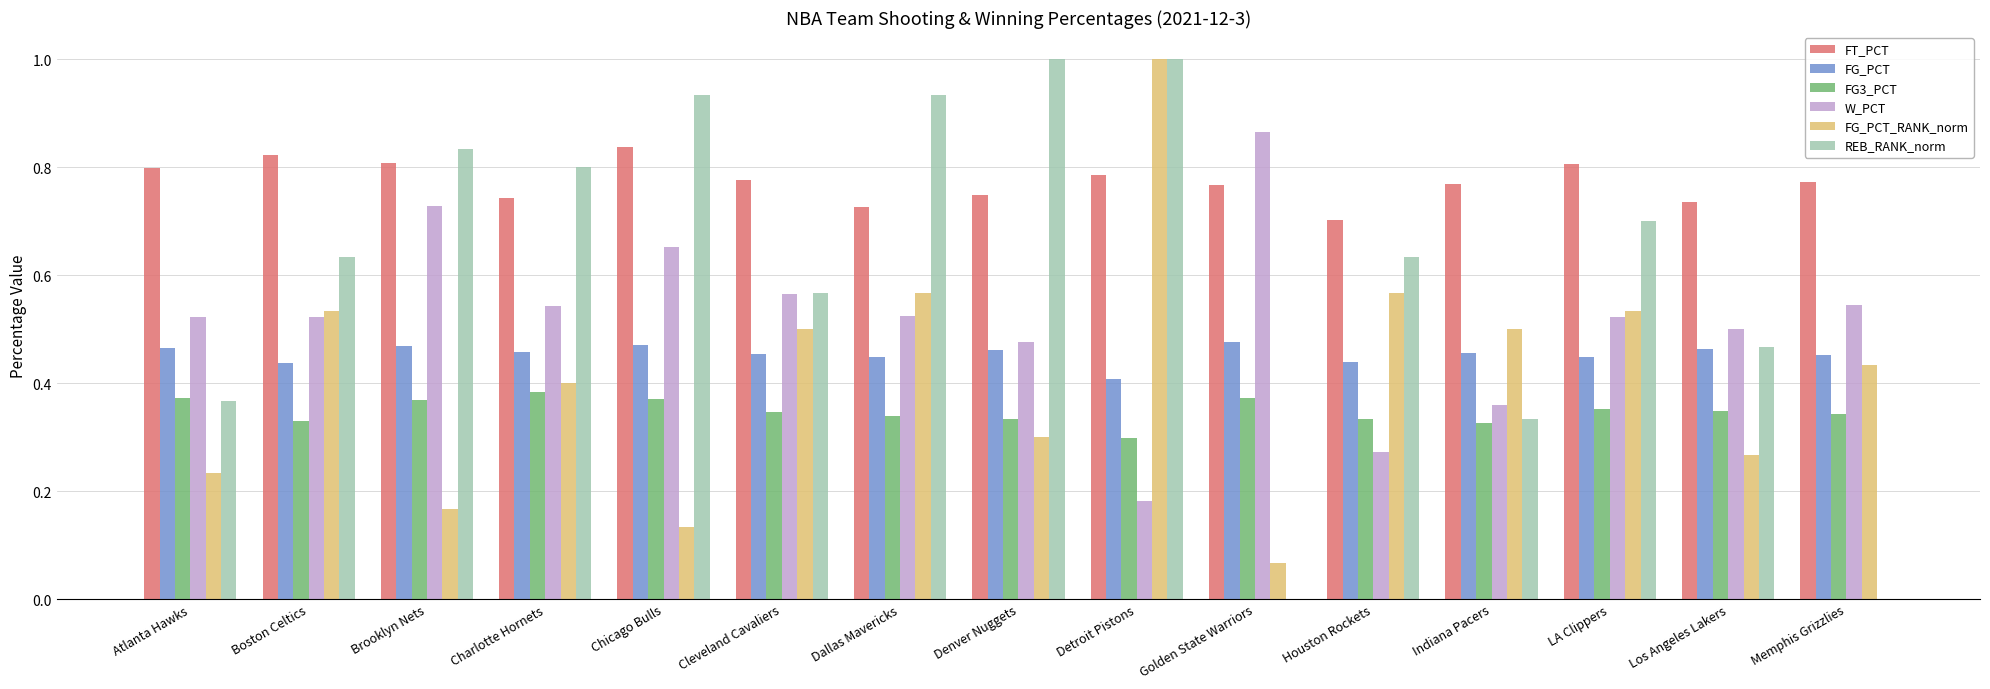

At which category is the sum across all series the highest?

Detroit Pistons